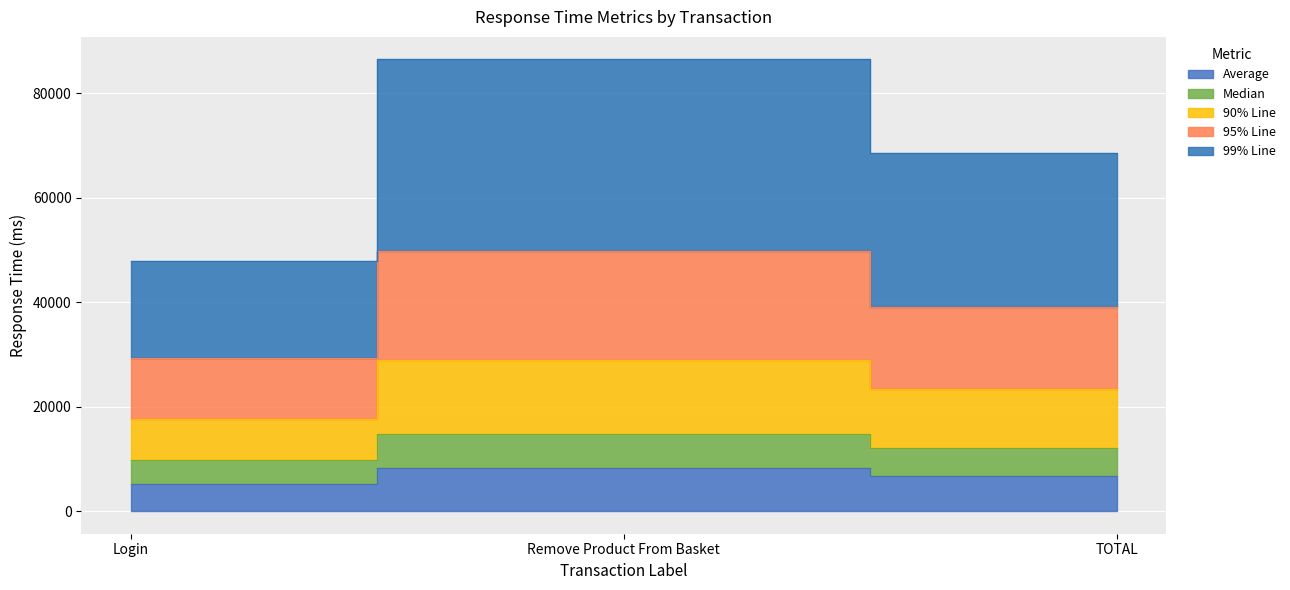

Is the value of 99% Line at Login greater than the value of 95% Line at TOTAL?

No